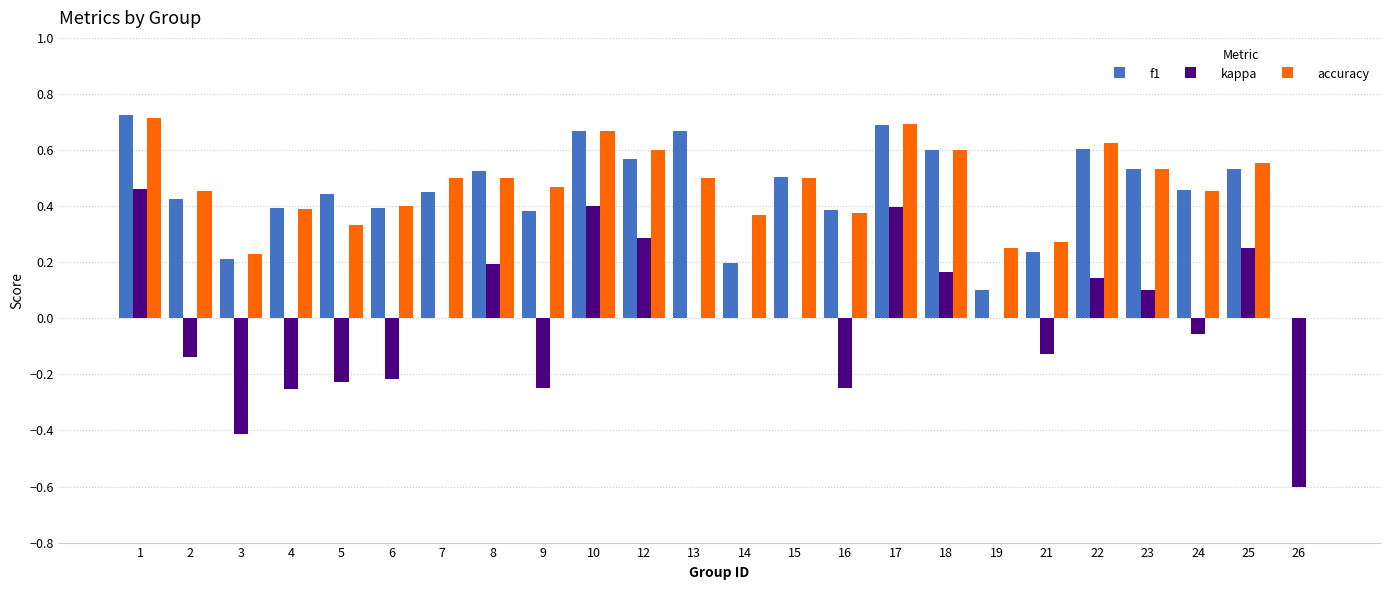

Does the chart contain stacked bars?

No